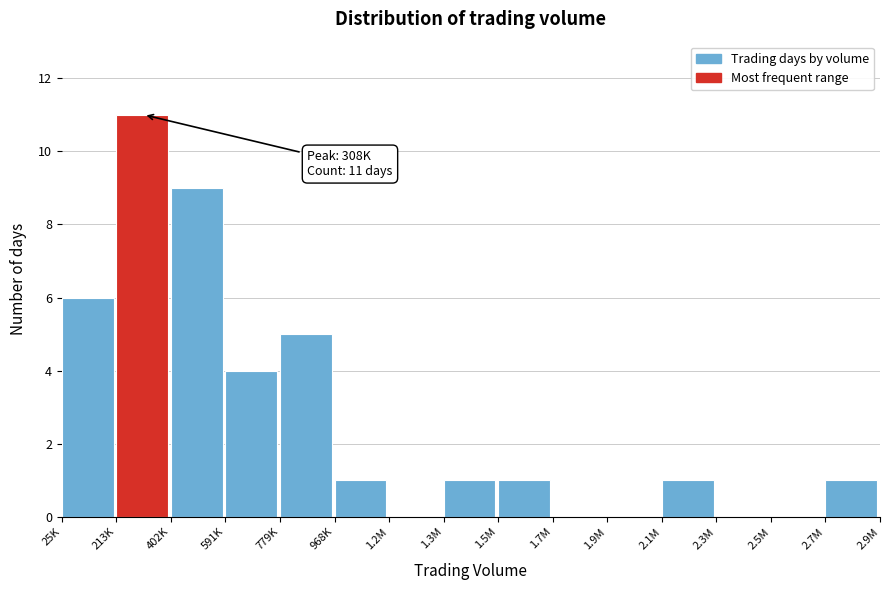

Reading left to right, extract all data points from this chart.

25K=6	213K=11	402K=9	591K=4	779K=5	968K=1	1.2M=0	1.3M=1	1.5M=1	1.7M=0	1.9M=0	2.1M=1	2.3M=0	2.5M=0	2.7M=1